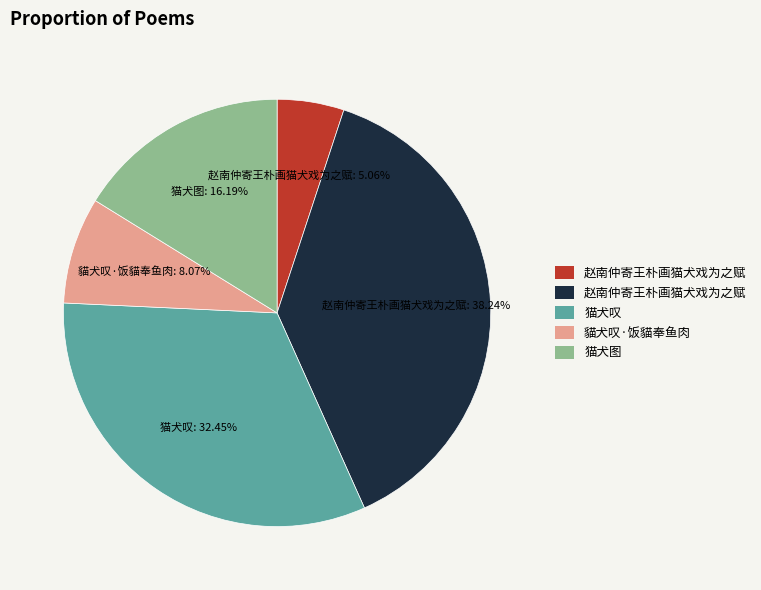

Is there any slice that represents more than half of the pie?

No